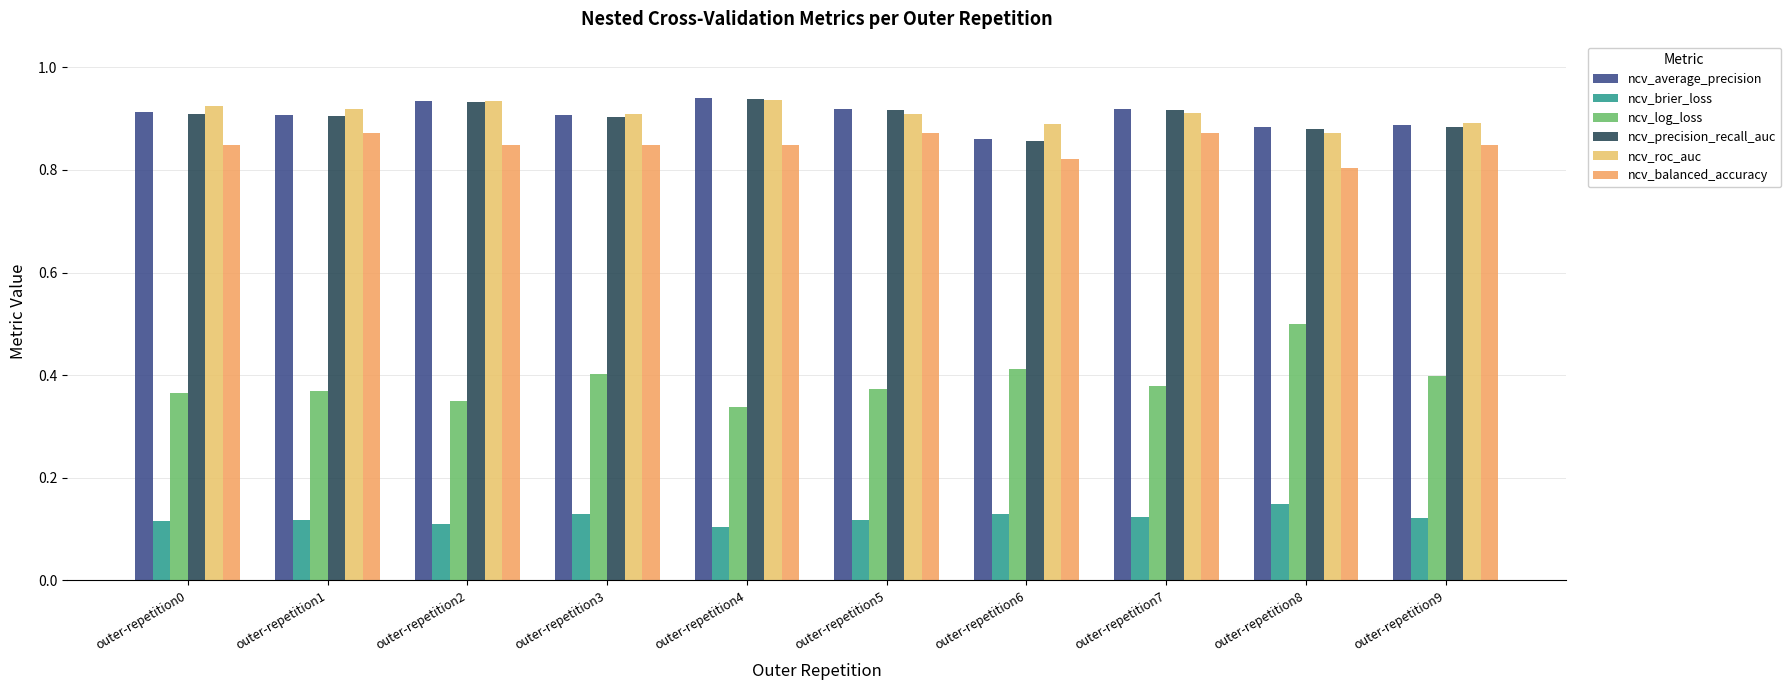

Count the number of data series in this chart.

6